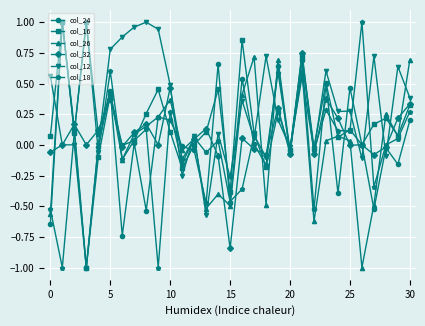

Which series has the largest total across all categories?

col_12